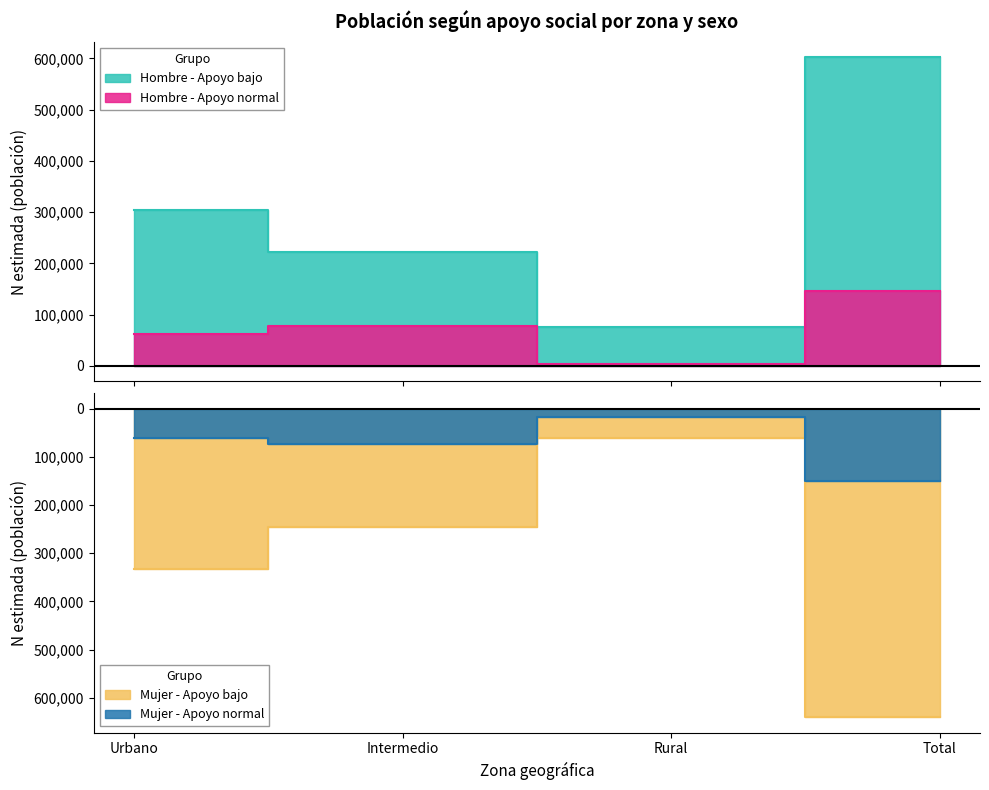

Reading left to right, list all the values displayed in this chart.

Hombre - Apoyo bajo (N estimada): Urbano=304766	Intermedio=221886	Rural=75543	Total=602196
Hombre - Apoyo normal (N estimada): Urbano=63038	Intermedio=77795	Rural=4525	Total=145357
Mujer - Apoyo bajo (N estimada): Urbano=-332697	Intermedio=-246410	Rural=-61385	Total=-640492
Mujer - Apoyo normal (N estimada): Urbano=-60273	Intermedio=-73904	Rural=-16975	Total=-151152